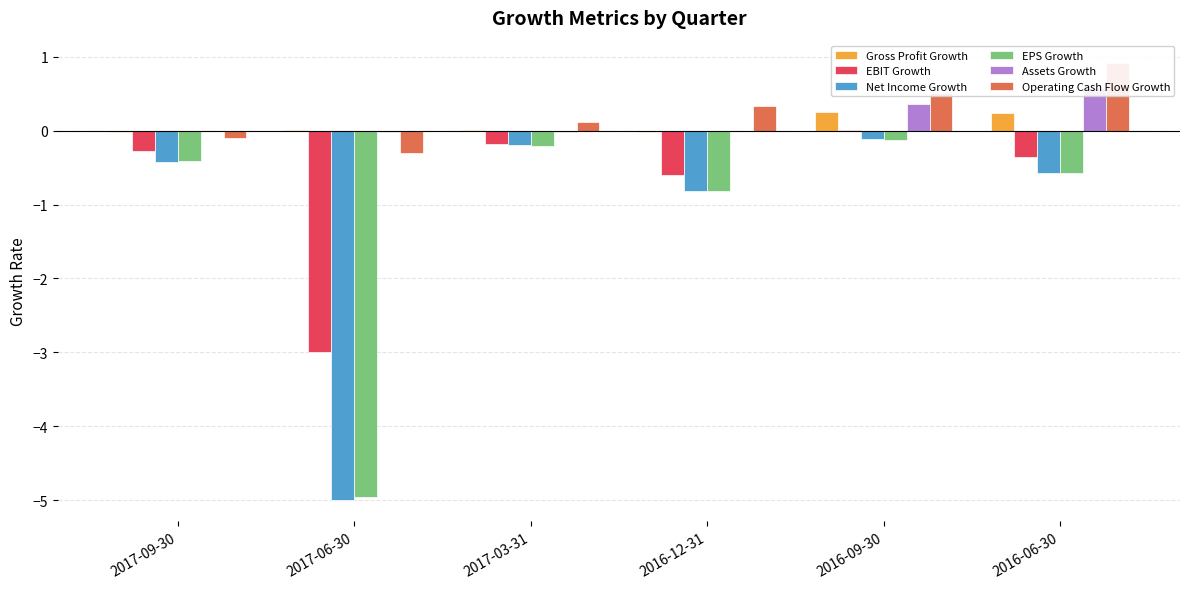

Which label corresponds to the smallest value in the chart?

2017-06-30